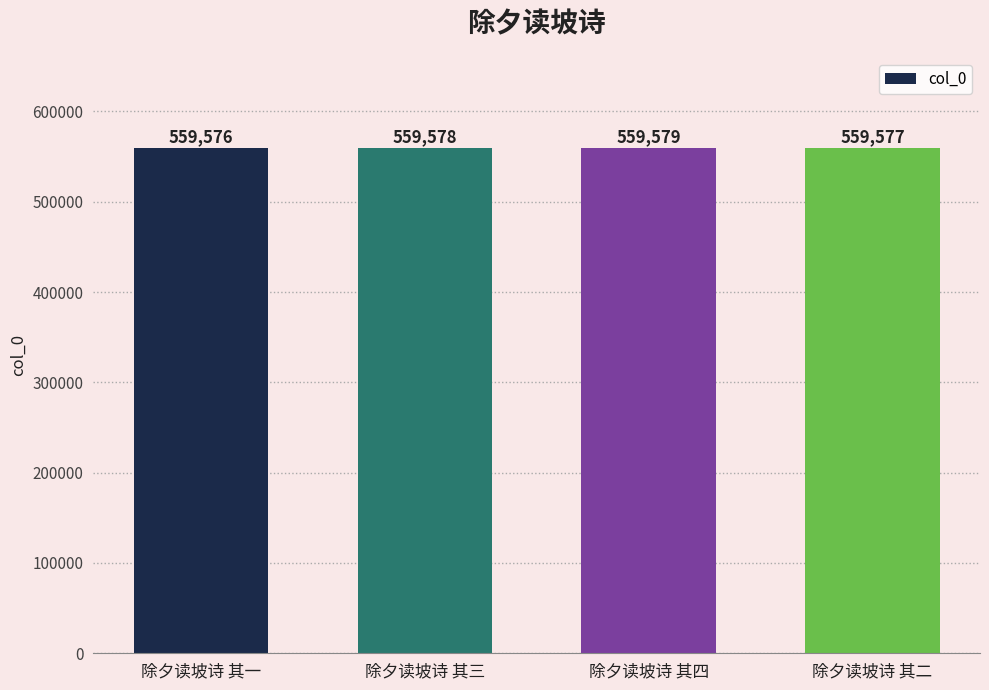

True or false: the data shows 793965 at 除夕读坡诗 其二.

False